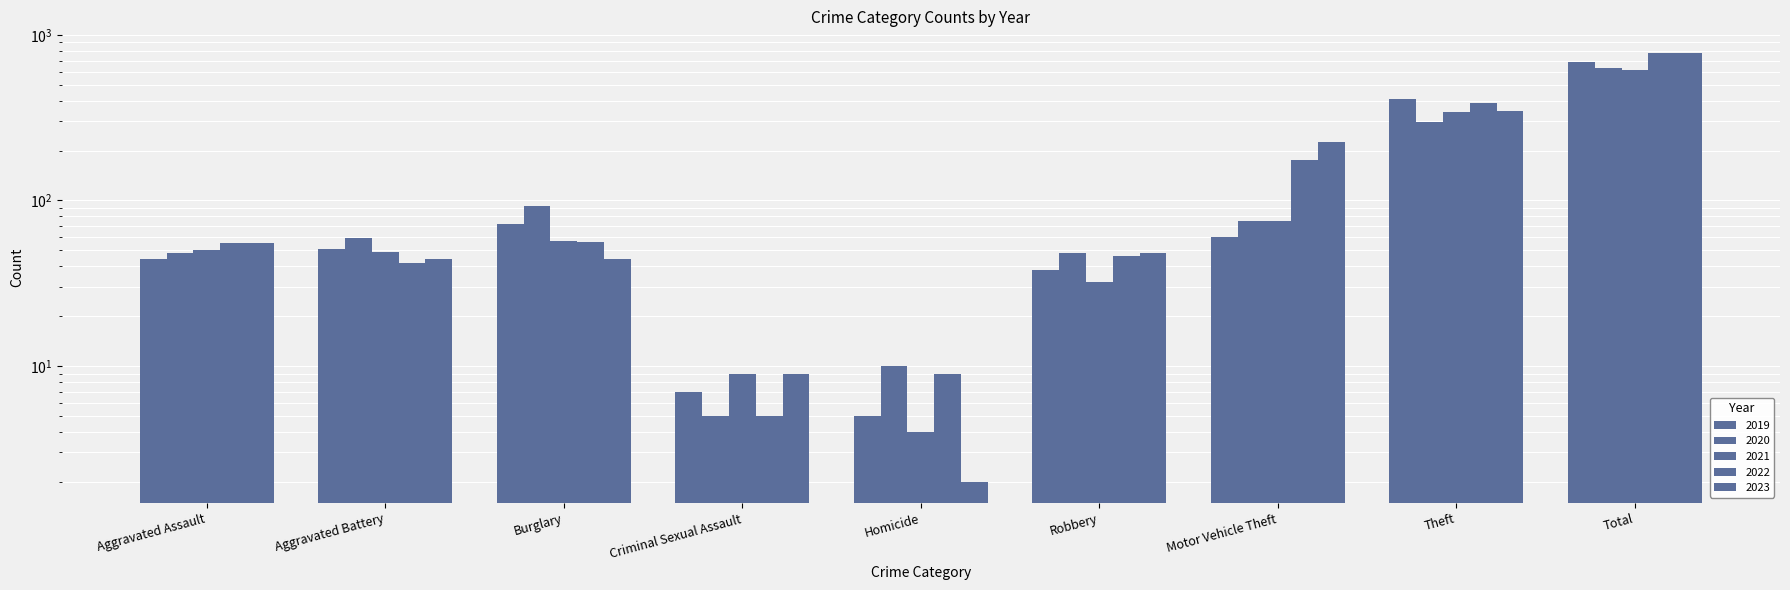

What is the value of the 2019 bar at the 3rd from the left?

72